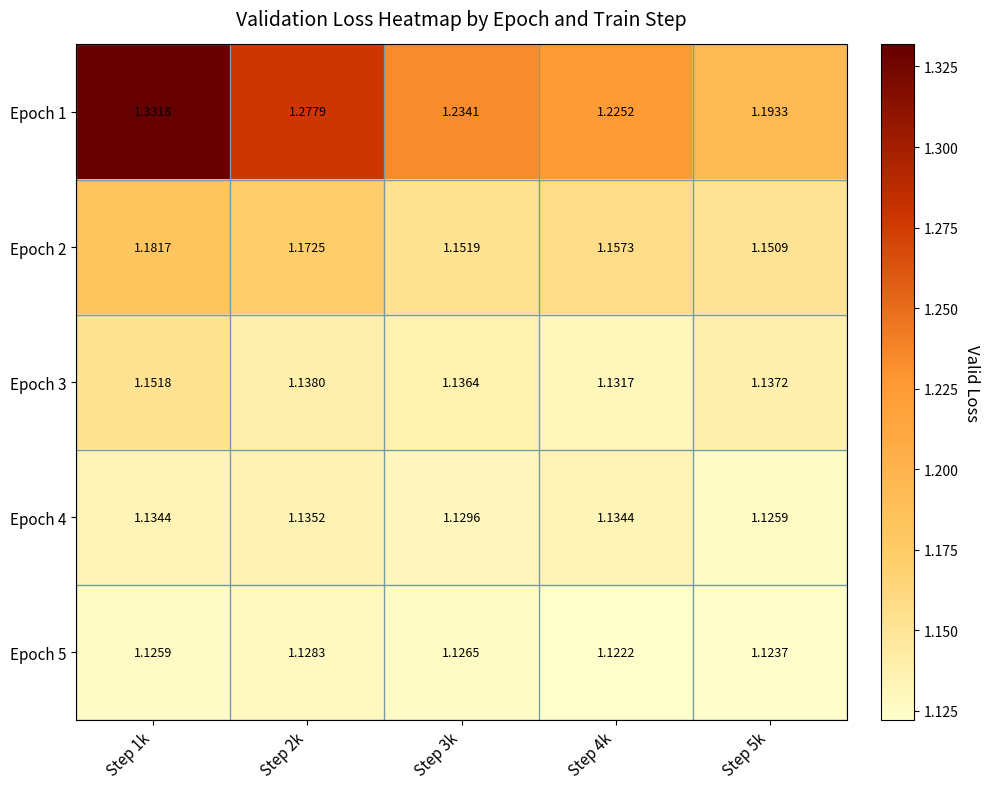

At Step 3k, list the series in order from largest to smallest.

Epoch 1, Epoch 2, Epoch 3, Epoch 4, Epoch 5